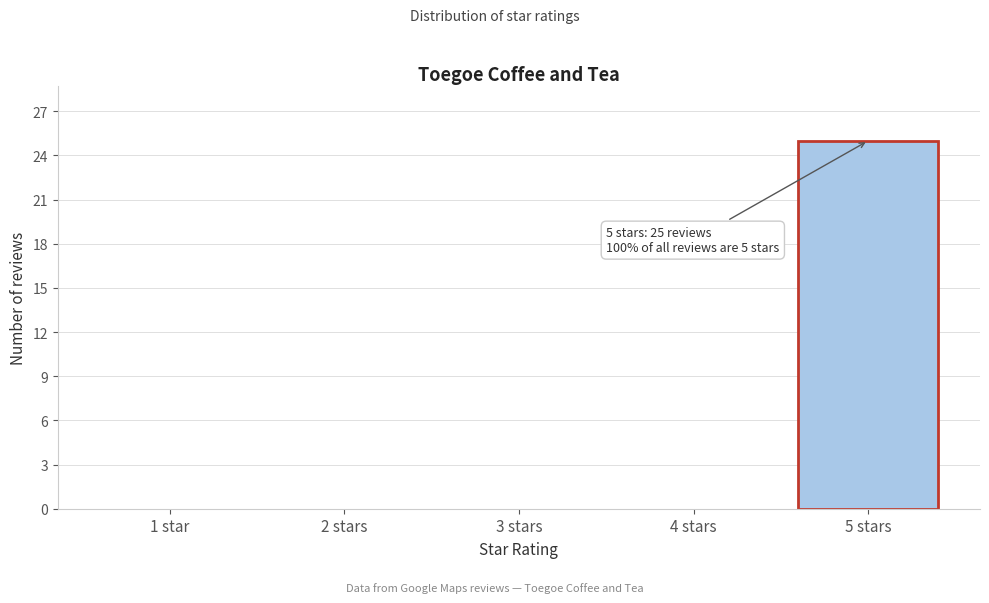

Reading left to right, extract all data points from this chart.

1 star=0	2 stars=0	3 stars=0	4 stars=0	5 stars=25